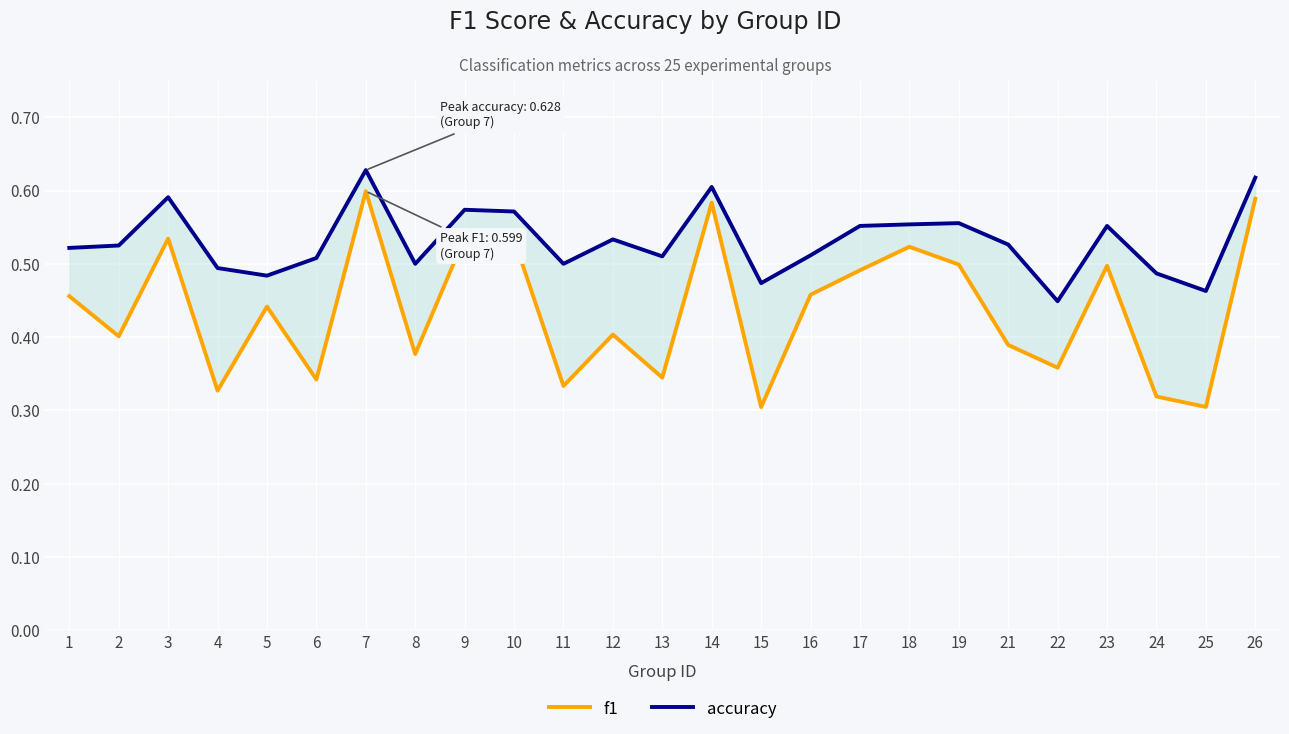

How many categories are shown in the chart?

25